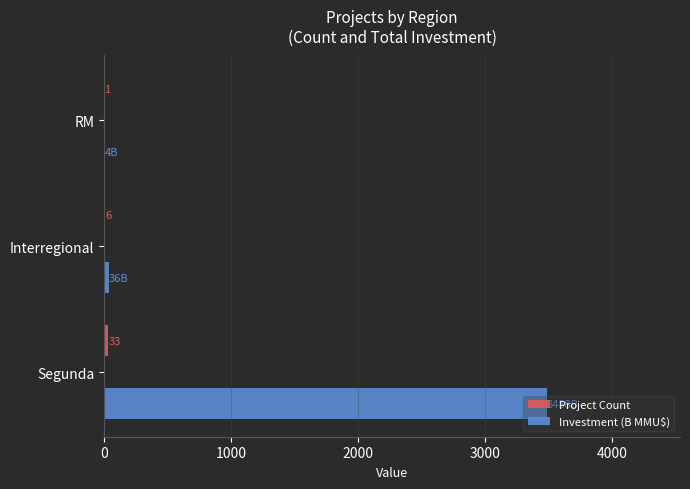

True or false: Investment (B MMU$) has a value of 35.9 at Interregional.

True